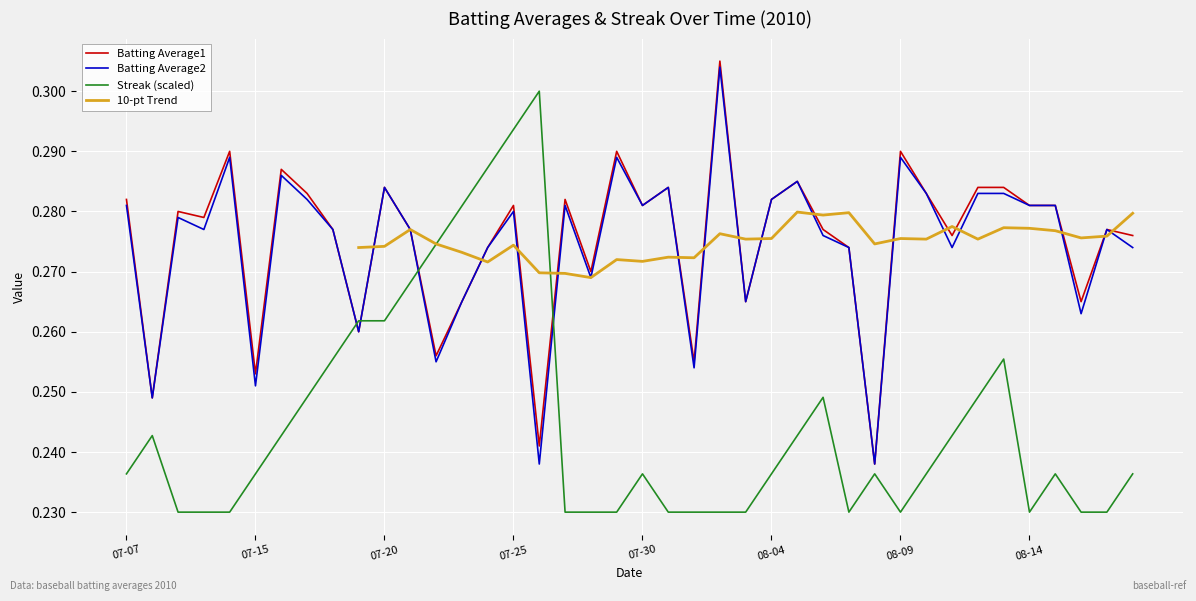

At which label is Streak closest to 0?

2010-07-09